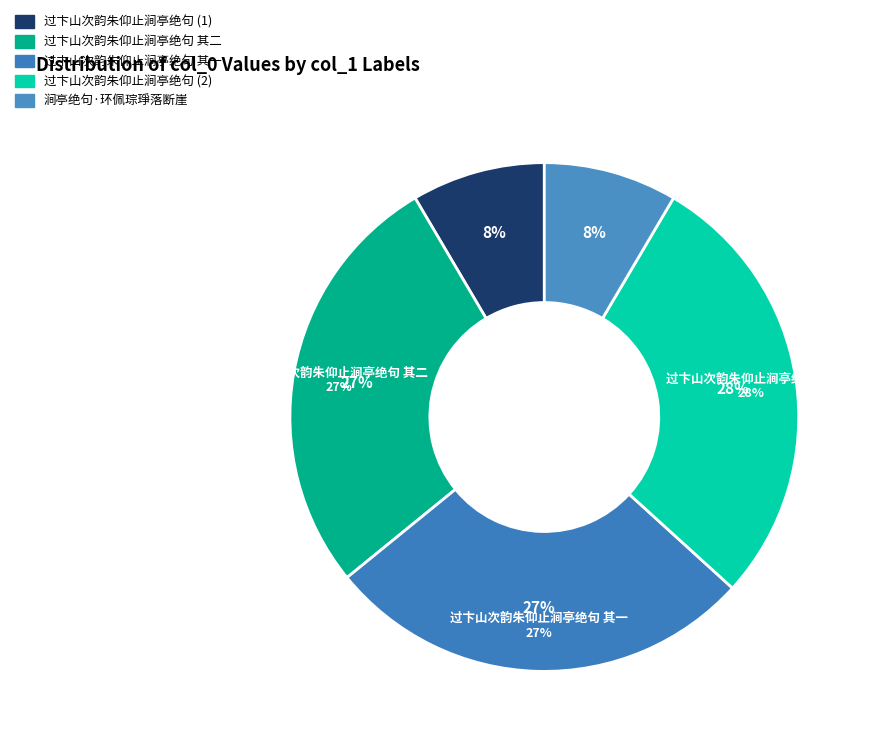

What is the largest slice in the pie chart?

过卞山次韵朱仰止涧亭绝句